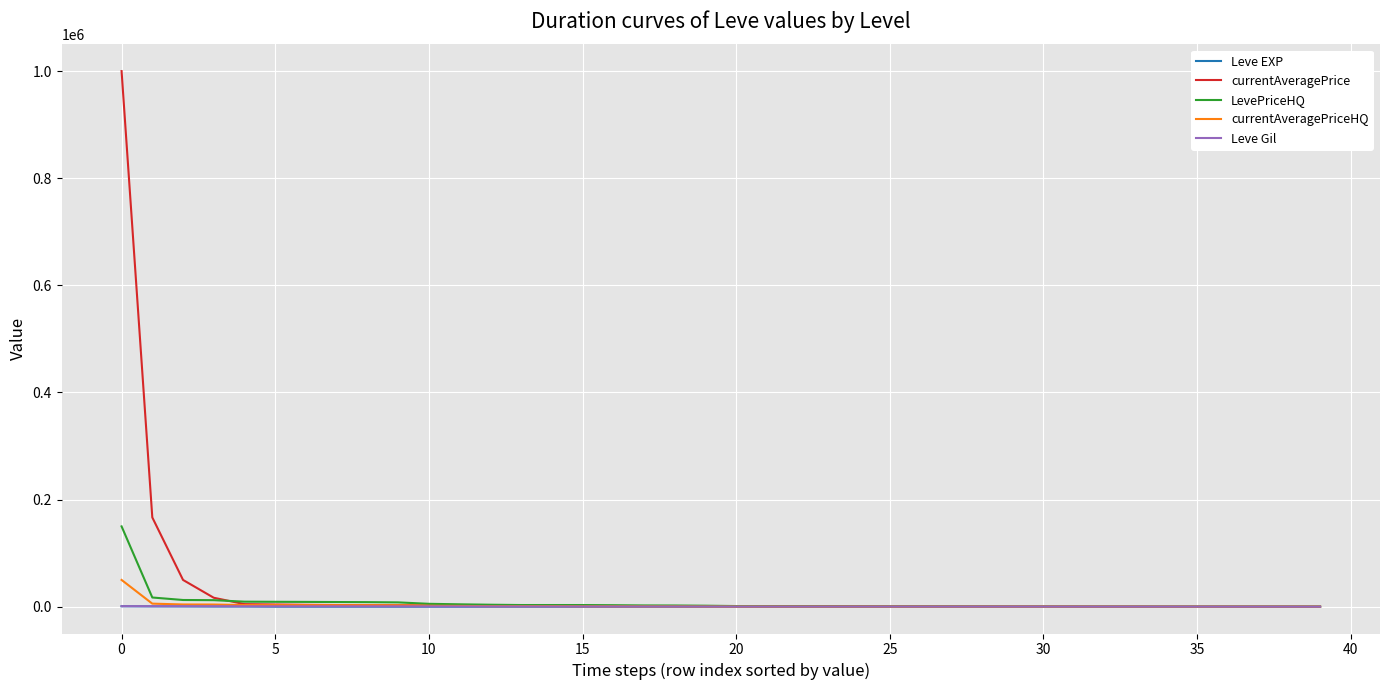

Which series has the largest range (max minus min)?

currentAveragePrice